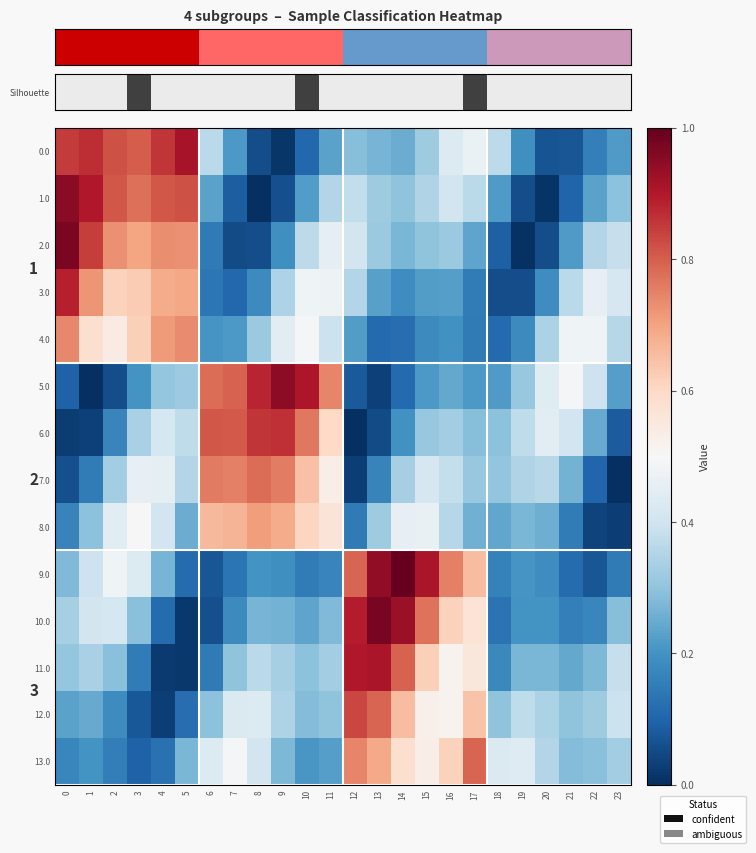

What is the highest value of the 9.0 series?

1.0